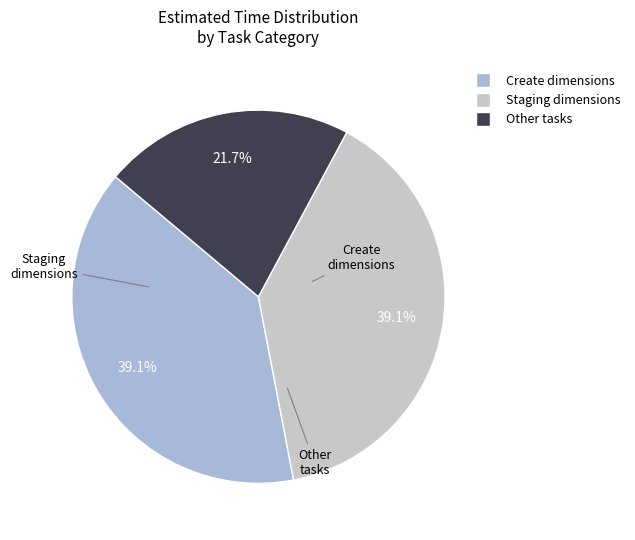

To the nearest percent, what is the difference between the largest and smallest slice percentages?

17%